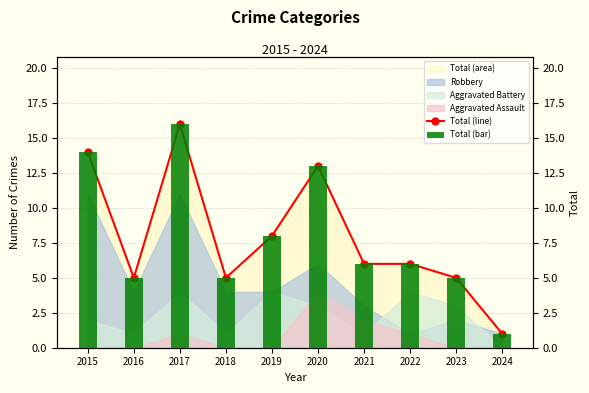

How many data points does each series have?

10